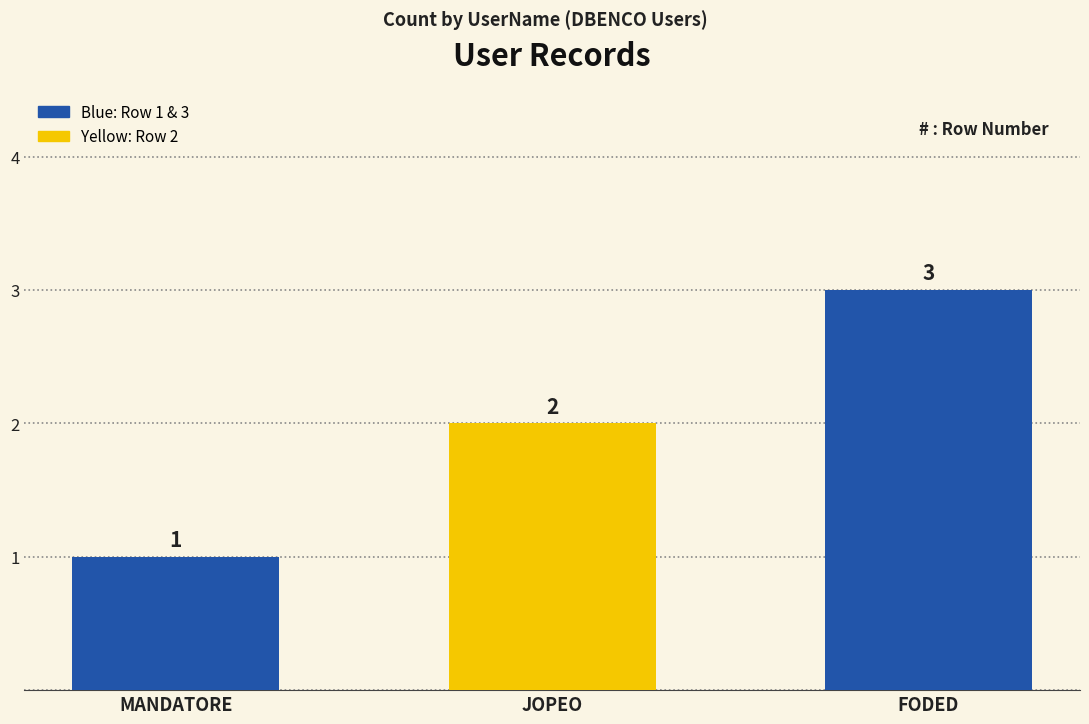

Is it true that the value at FODED is 4?

False